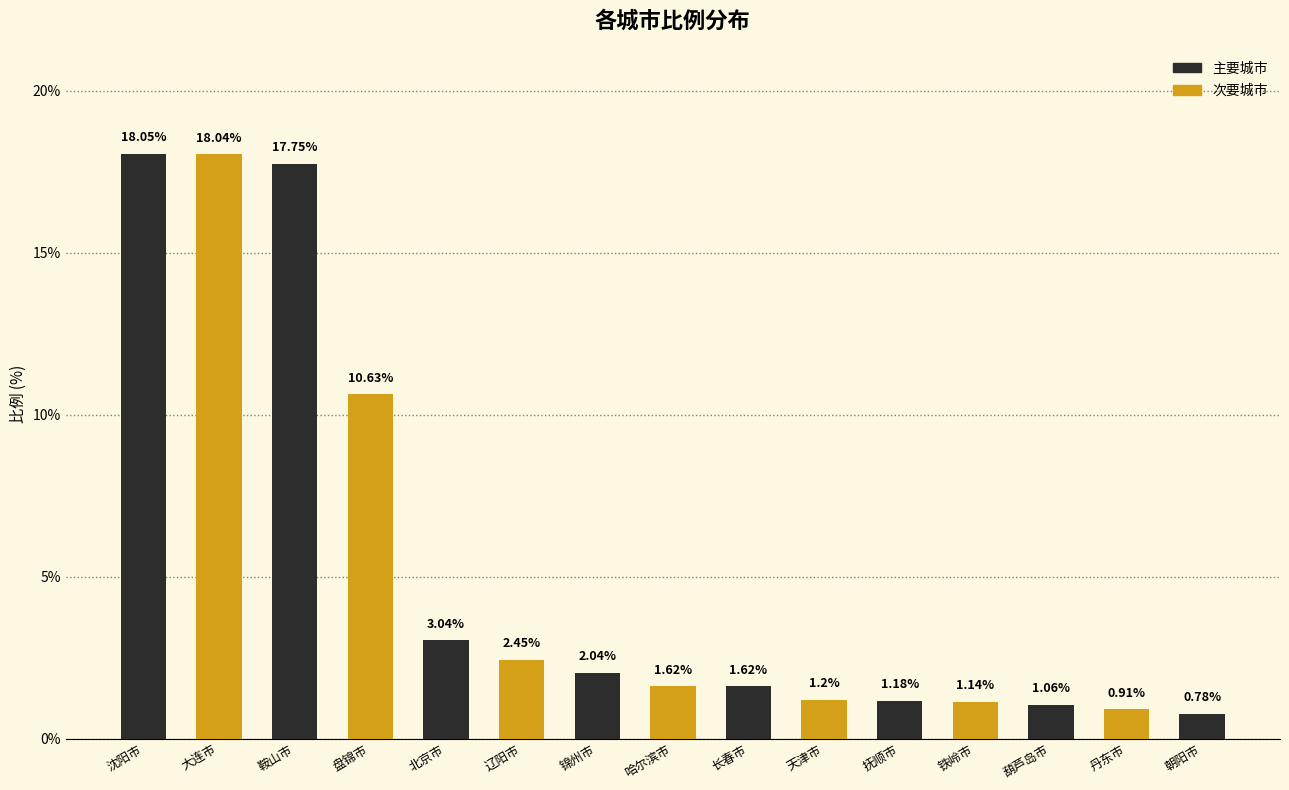

What is the label of the 6th bar from the left?

辽阳市